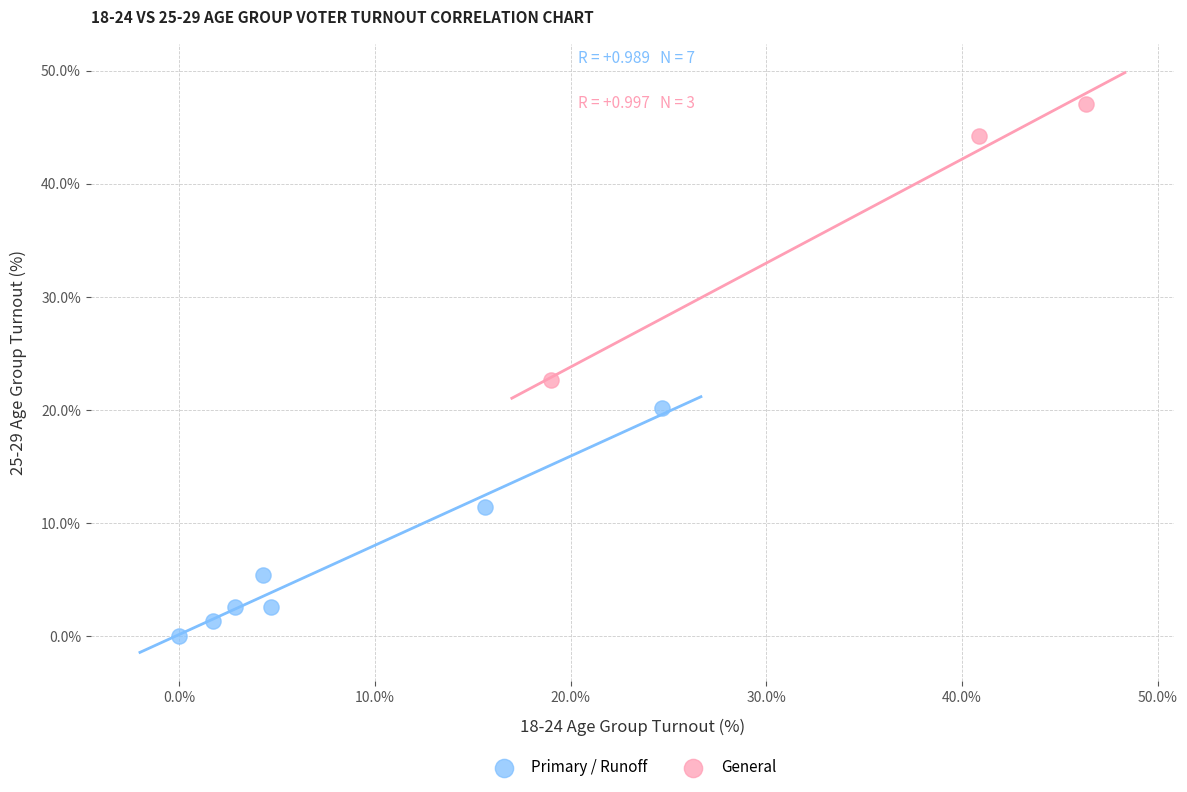

Which series has the largest Y range (max minus min)?

General